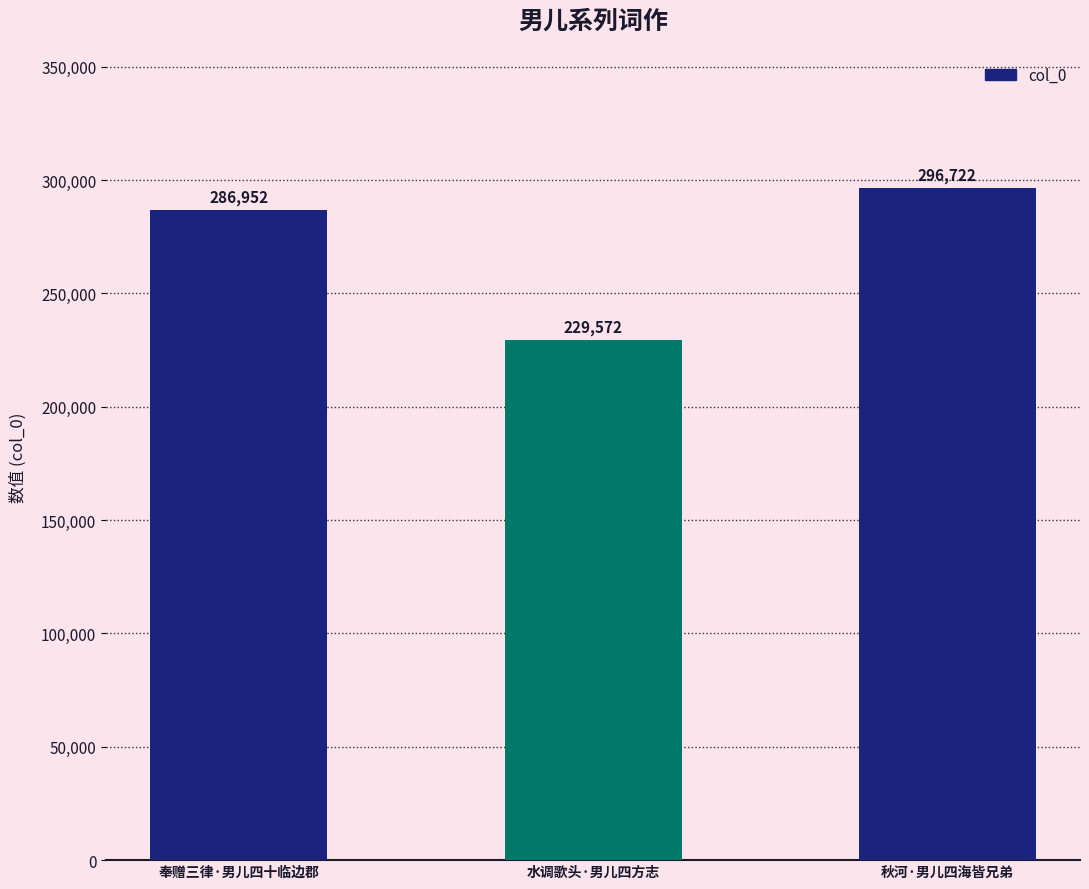

Count the values in the range 229572 to 296722.

3